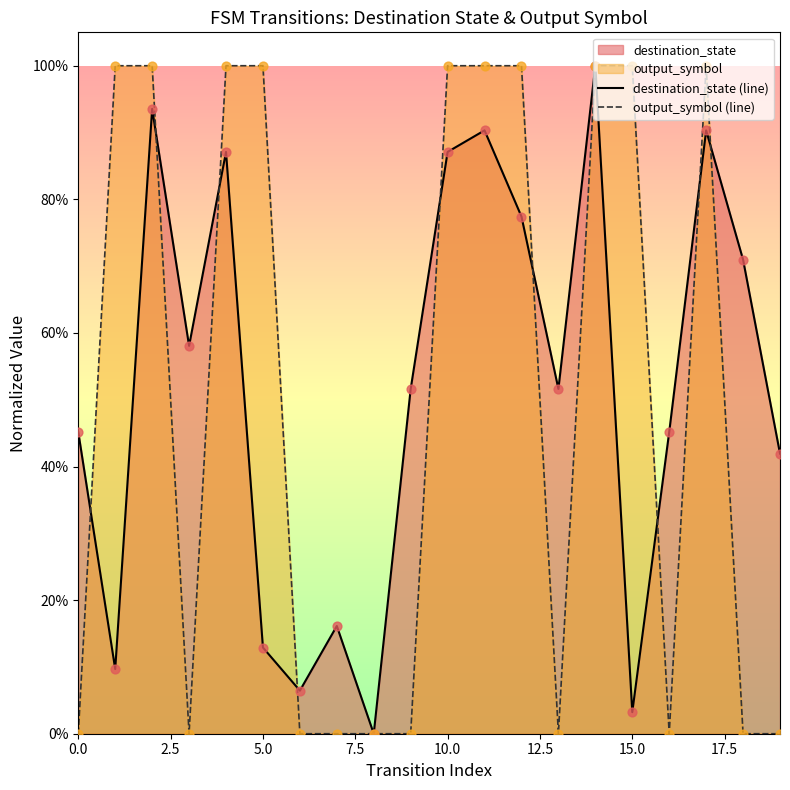

Does the chart have visible grid lines?

No